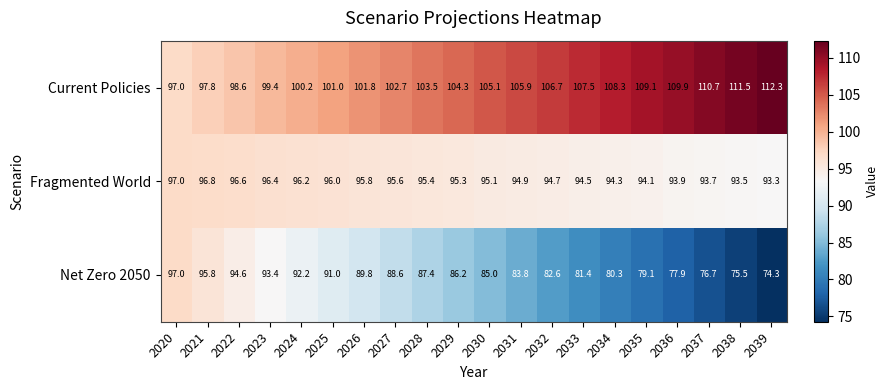

What is the sum of the Fragmented World values at 2021 and 2031?

191.7